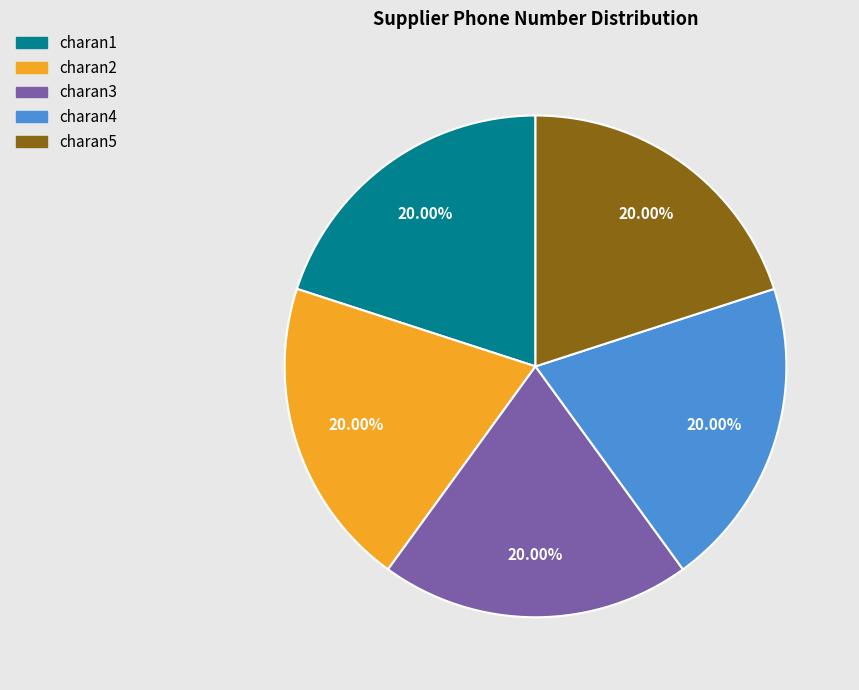

Approximately how many times larger is the value at charan1 compared to charan2?

1.0